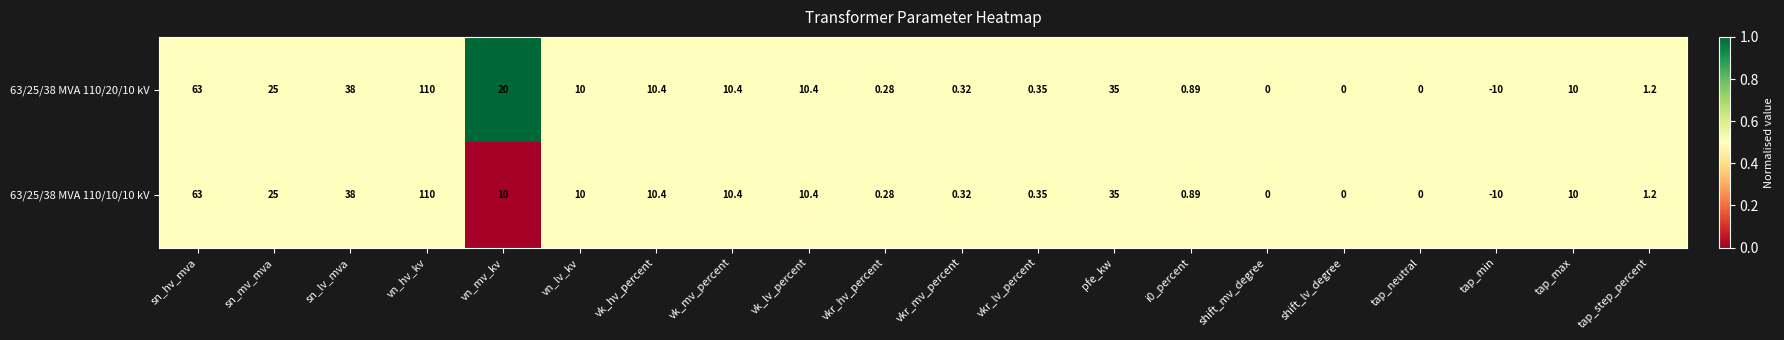

Which series has the largest total across all categories?

63/25/38 MVA 110/20/10 kV